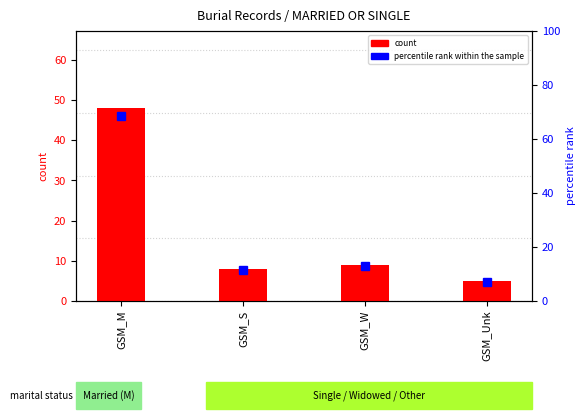

What is the difference between the second highest and second lowest values in the count series?

1.0